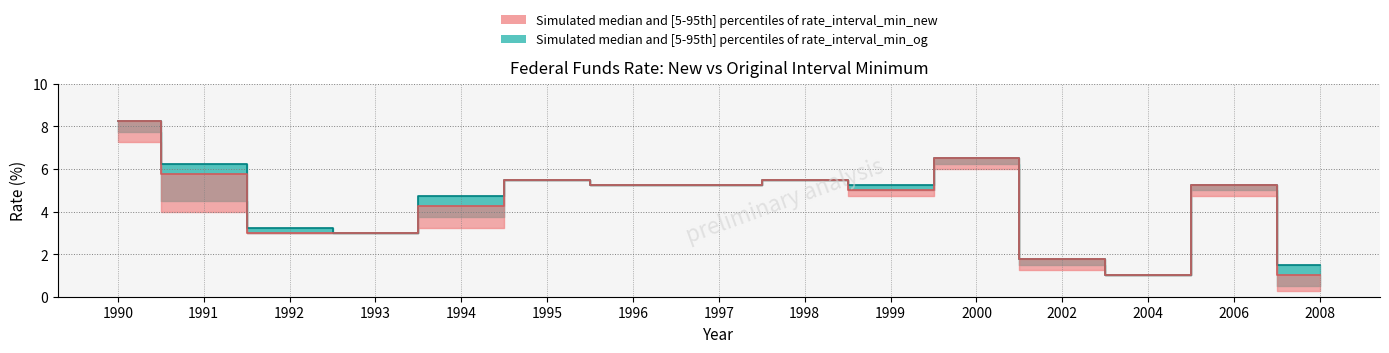

Reading right to left, what are all the values shown in this chart?

rate_interval_min_new: 2008=1.0	2006=5.2	2004=1.0	2002=1.8	2000=6.5	1999=5.0	1998=5.5	1997=5.2	1996=5.2	1995=5.5	1994=4.2	1993=3.0	1992=3.0	1991=5.8	1990=8.2
rate_interval_min_og: 2008=1.5	2006=5.2	2004=1.0	2002=1.8	2000=6.5	1999=5.2	1998=5.5	1997=5.2	1996=5.2	1995=5.5	1994=4.8	1993=3.0	1992=3.2	1991=6.2	1990=8.2